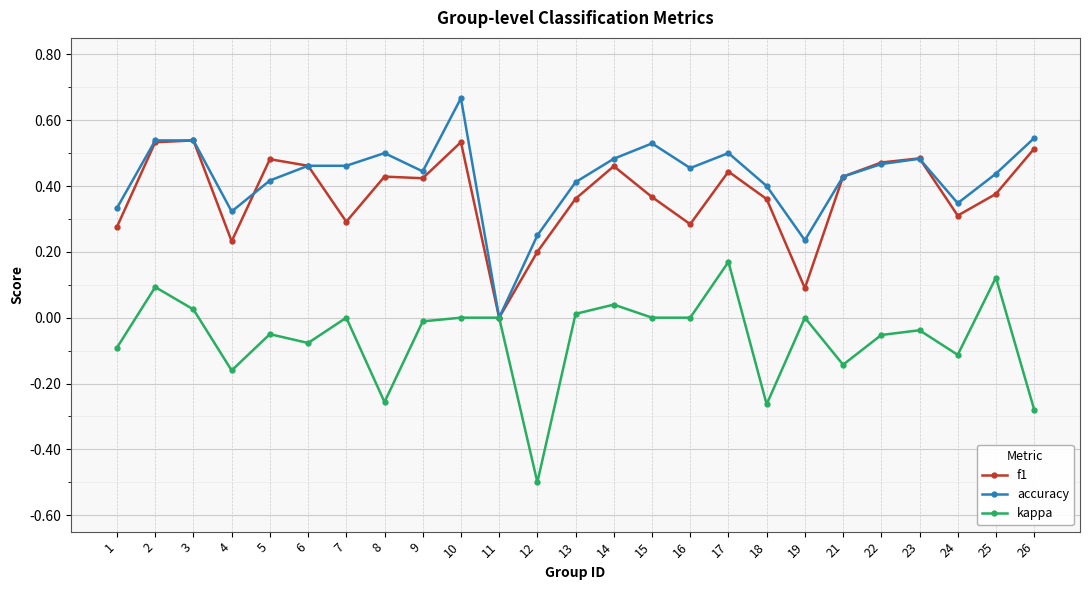

At which category does kappa reach its first local peak?

2